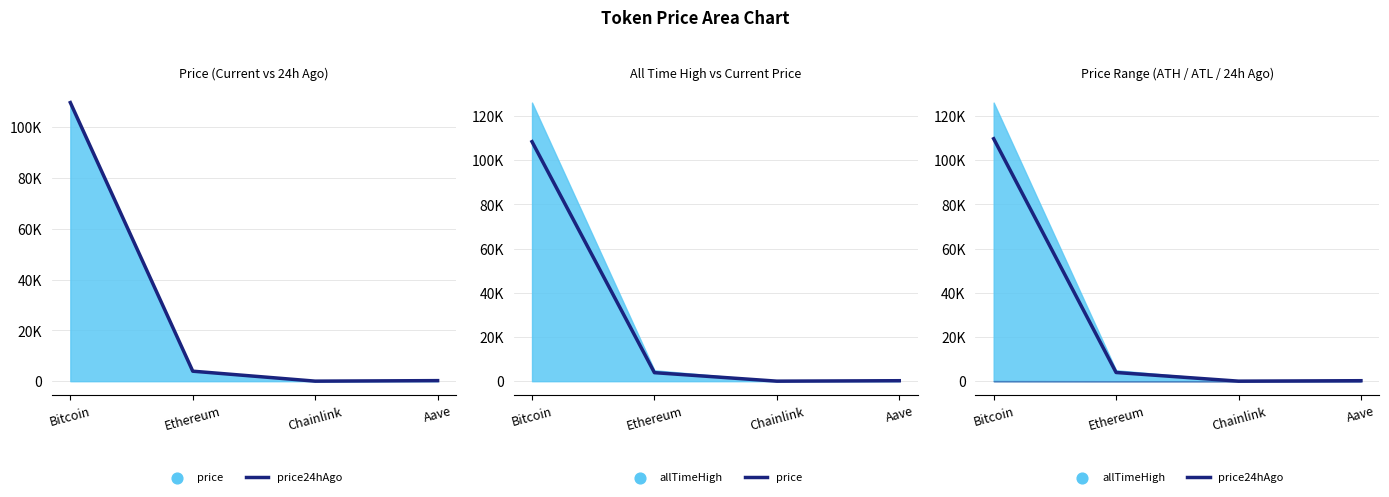

At which category is the sum across all series the highest?

Bitcoin